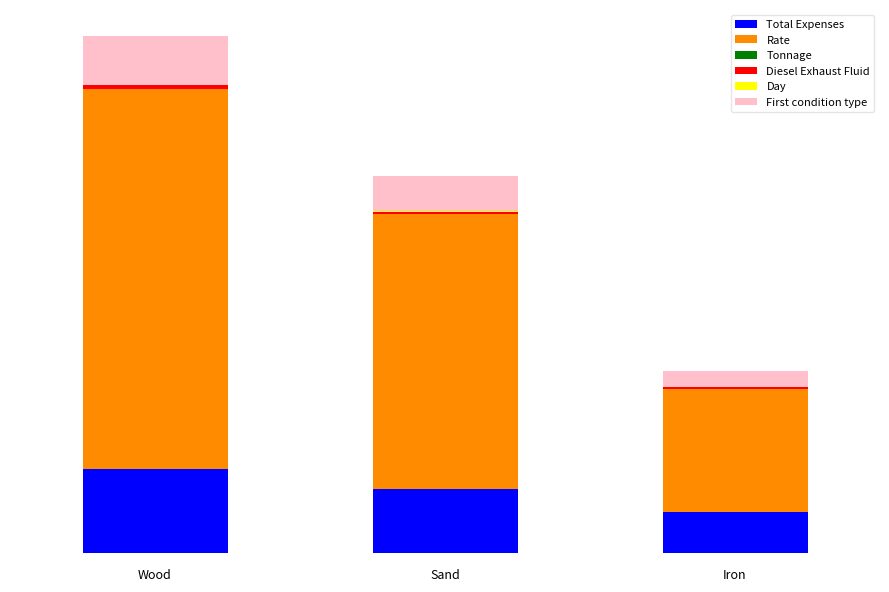

Which series has the widest spread of values?

Rate